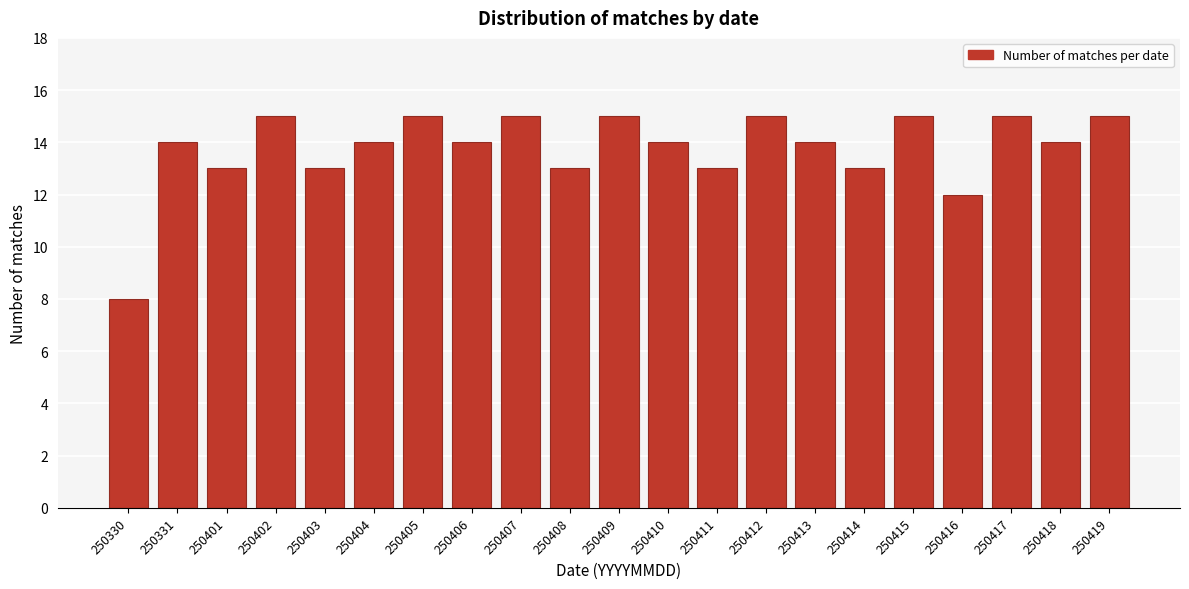

Reading left to right, list all the values displayed in this chart.

8	14	13	15	13	14	15	14	15	13	15	14	13	15	14	13	15	12	15	14	15